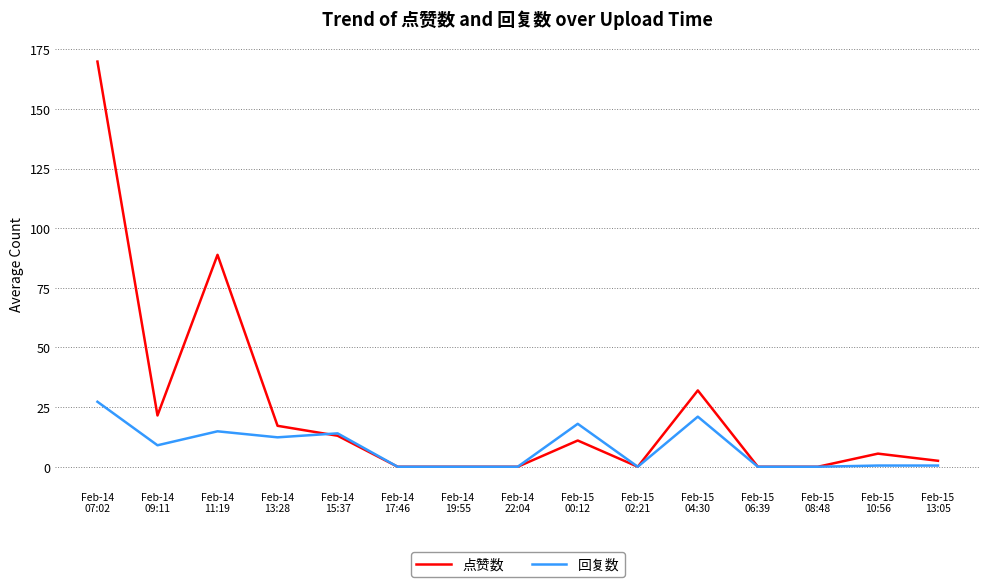

Which series has the largest total across all categories?

点赞数